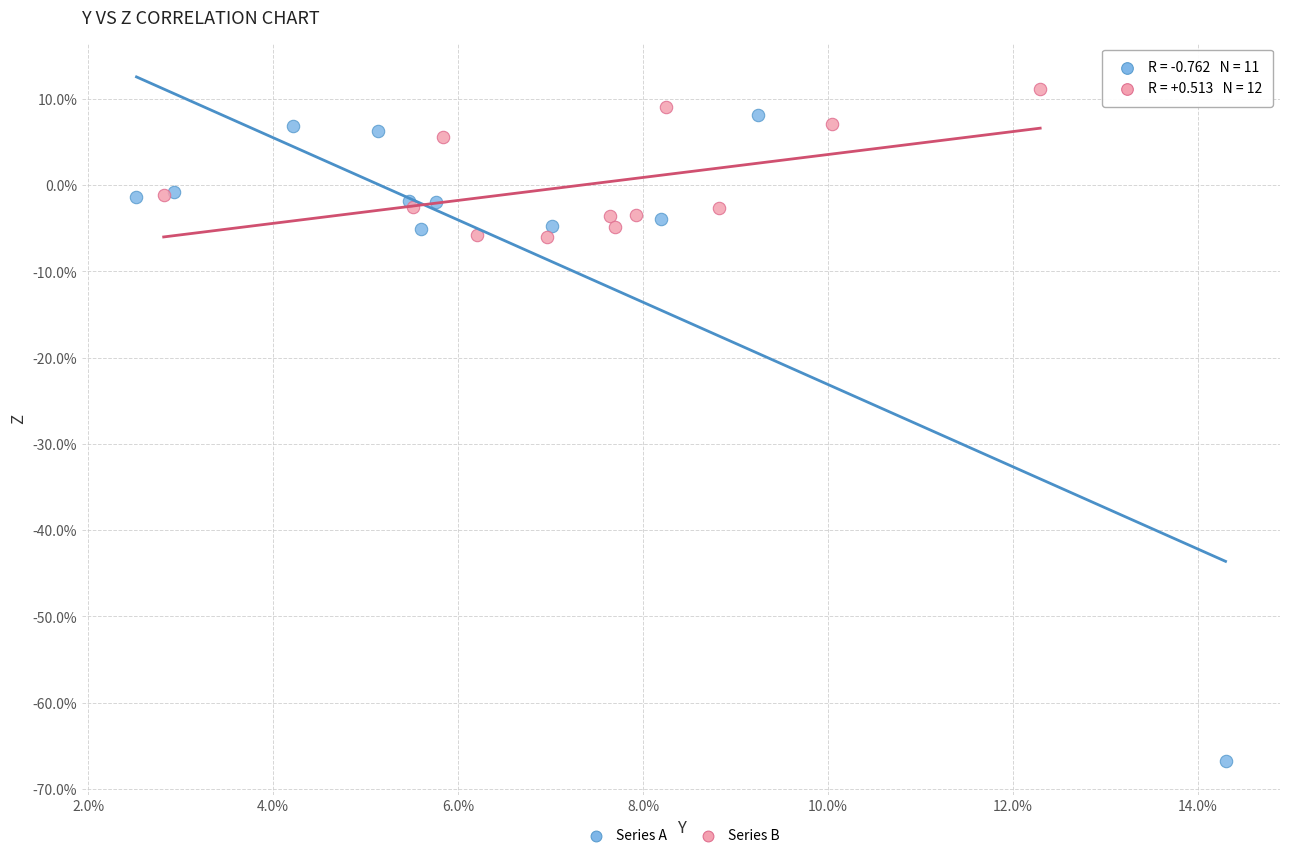

What are all the series names shown in the legend?

Series A, Series B